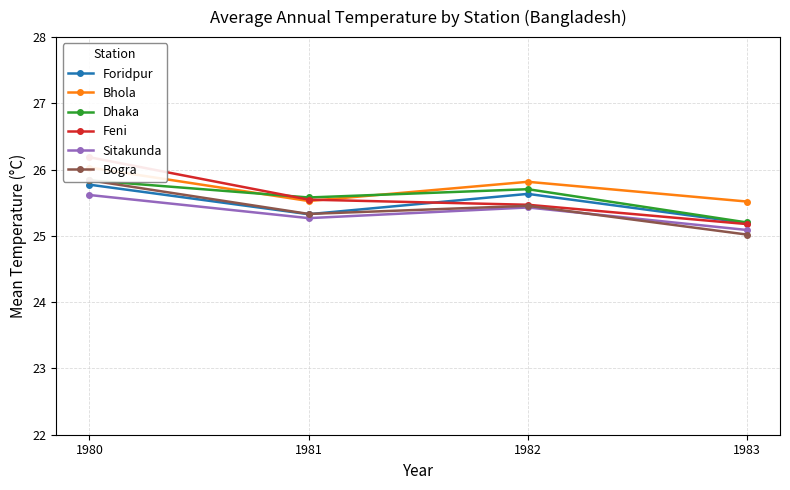

List the labels in order of Feni value, smallest first.

1983, 1982, 1981, 1980